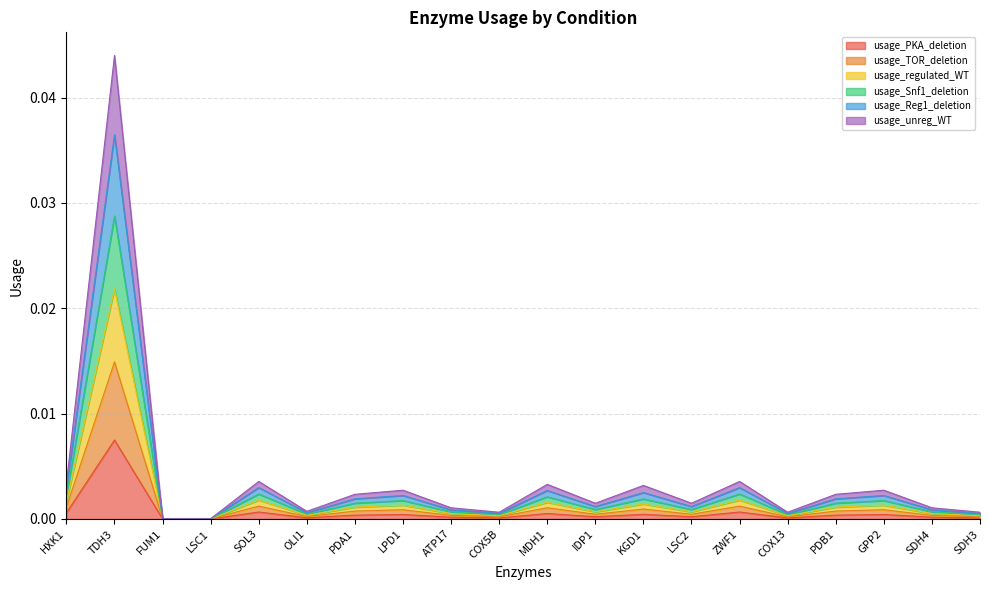

Is it true that usage_unreg_WT equals 0.0 at COX13?

True